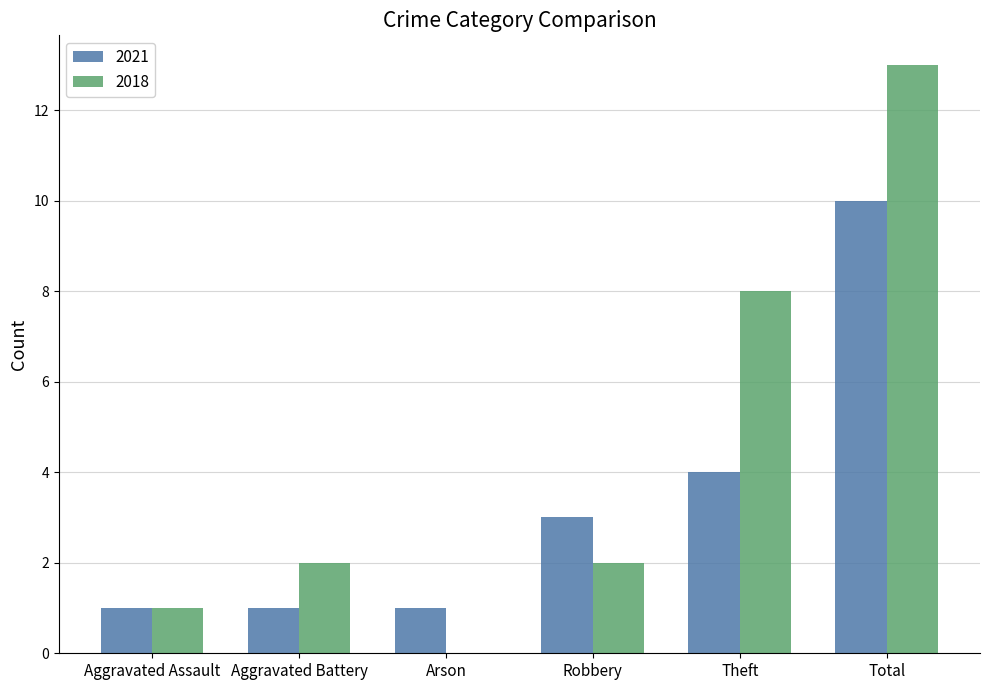

Reading left to right, transcribe all the data shown in this chart.

2021: 1	1	1	3	4	10
2018: 1	2	0	2	8	13